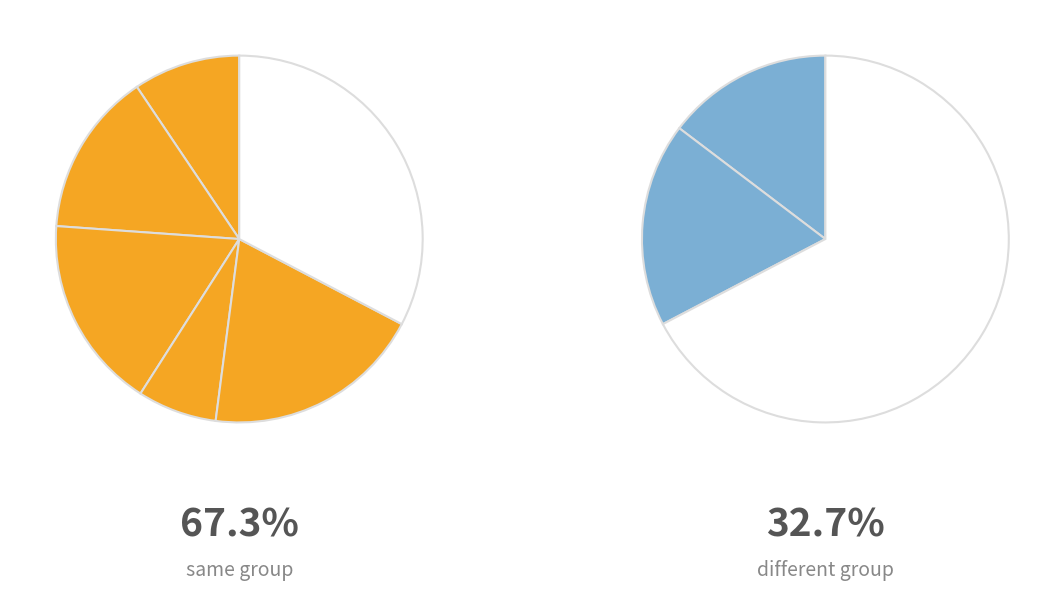

To the nearest percent, what is the average slice percentage?

14%